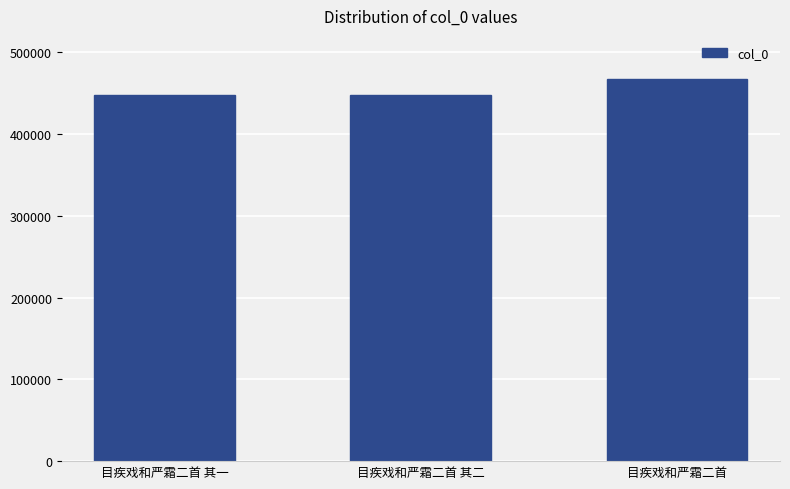

Are the bars grouped side by side (vs. stacked)?

No